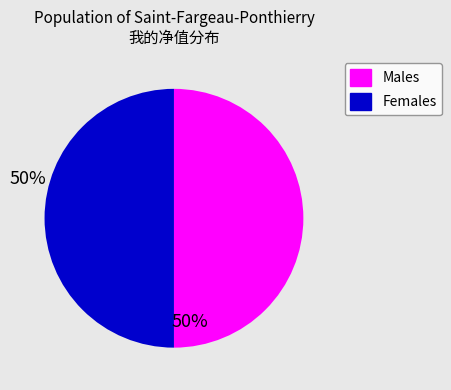

How many segments does this pie chart have?

2